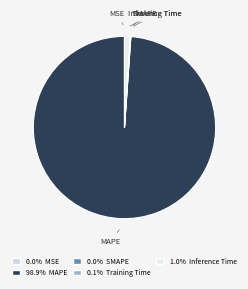

Does any single category account for the majority?

Yes